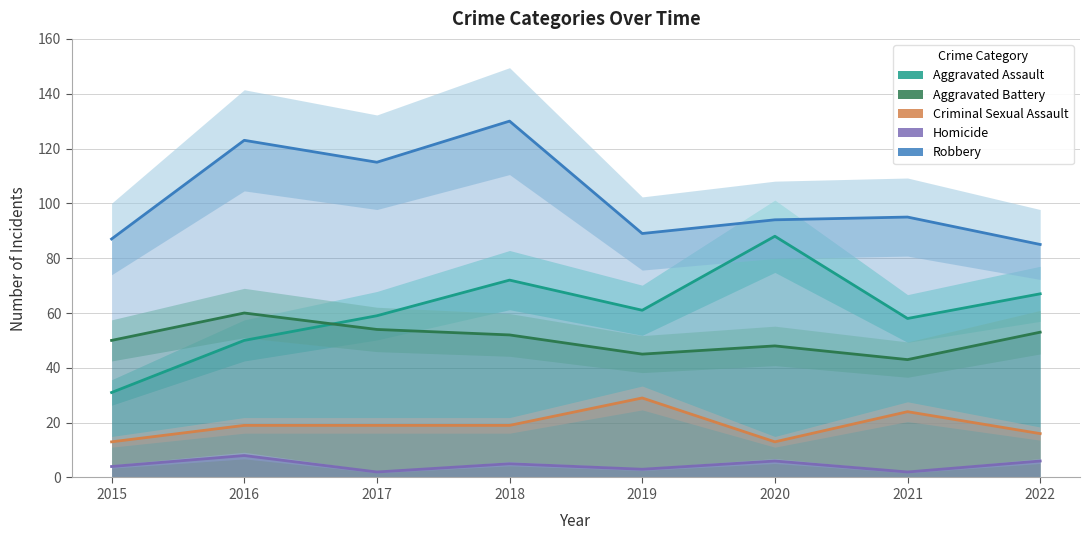

Rank the series at 2015 from highest to lowest value.

Robbery, Aggravated Battery, Aggravated Assault, Criminal Sexual Assault, Homicide